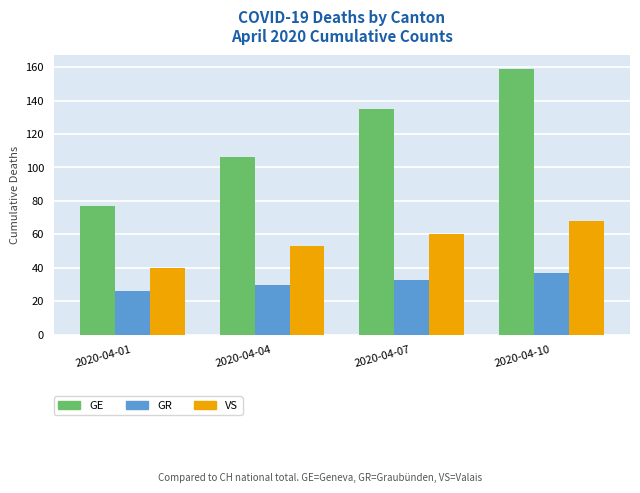

Reading left to right, list all the values displayed in this chart.

GE: 77	106	135	159
GR: 26	30	33	37
VS: 40	53	60	68